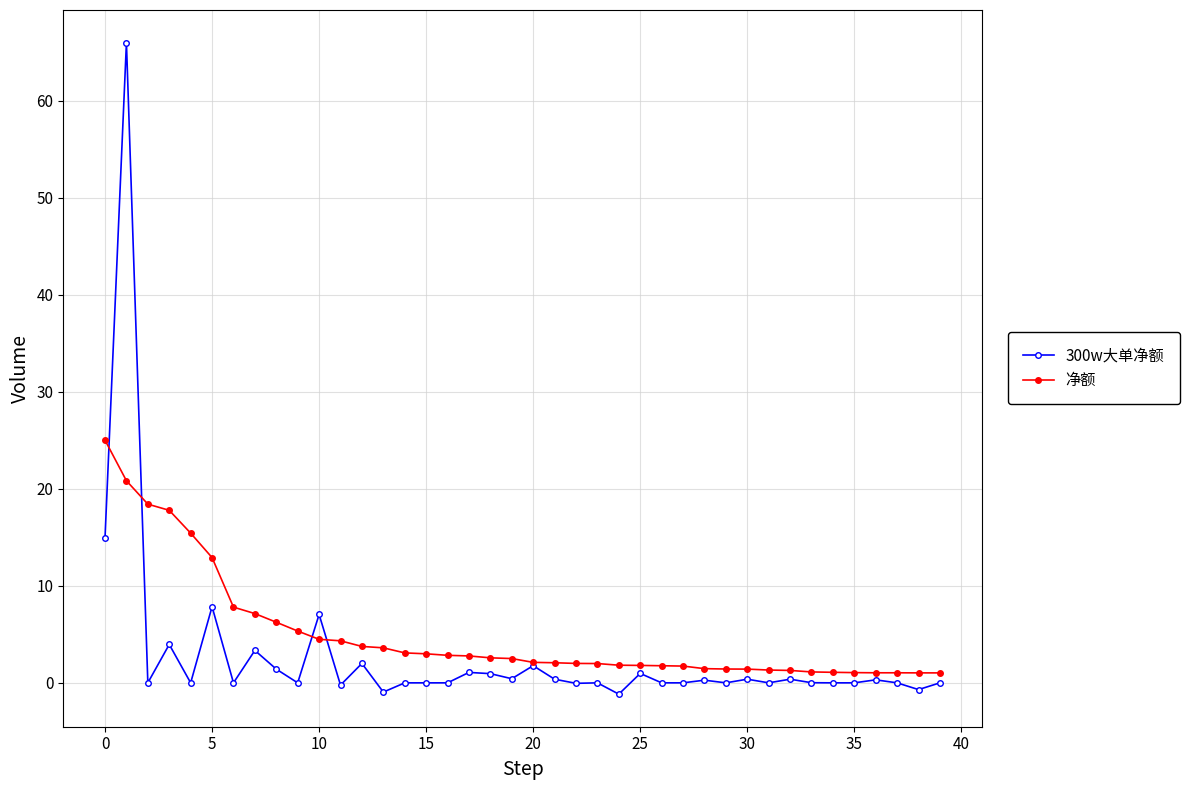

Which series has the largest range (max minus min)?

300w大单净额